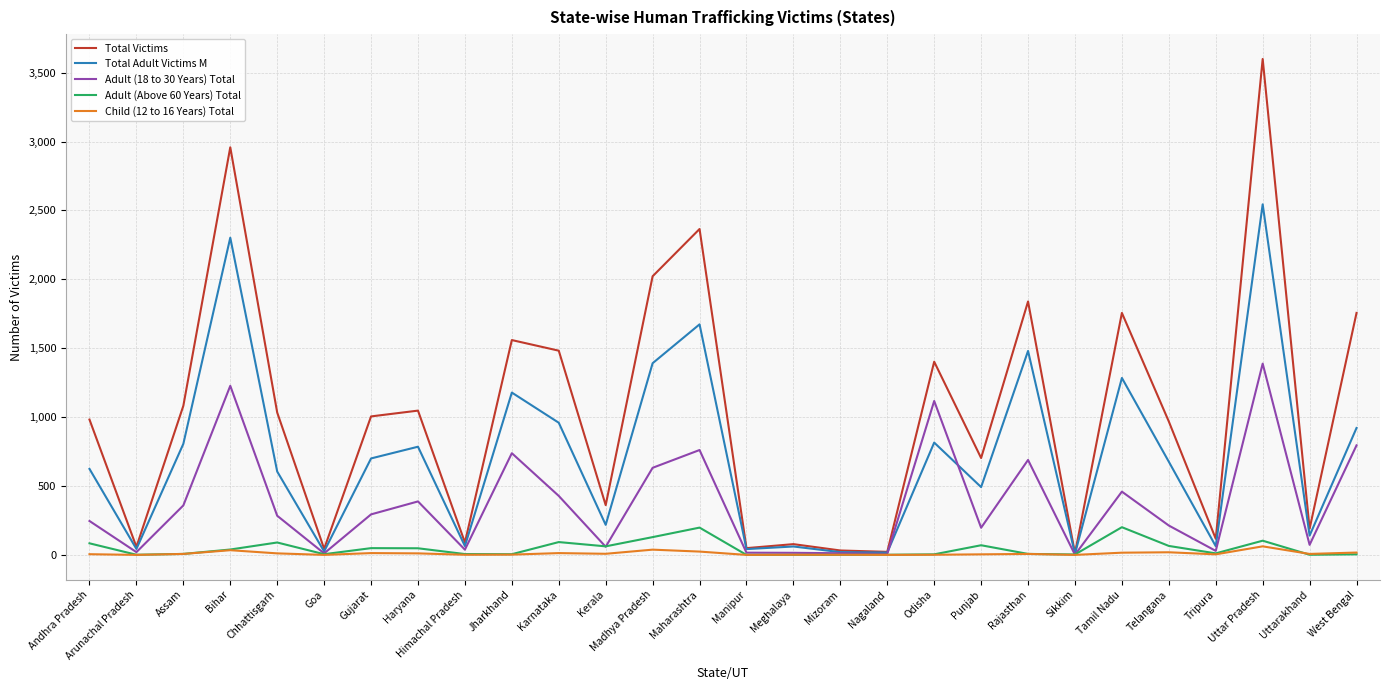

Does the chart have visible grid lines?

Yes